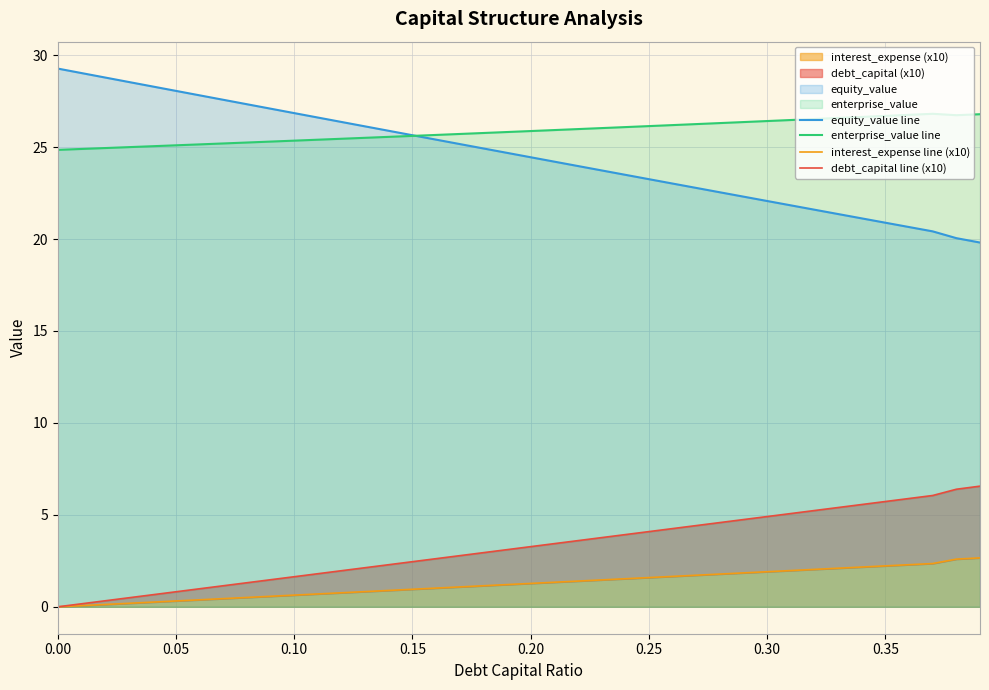

How many lines are shown in the chart?

4